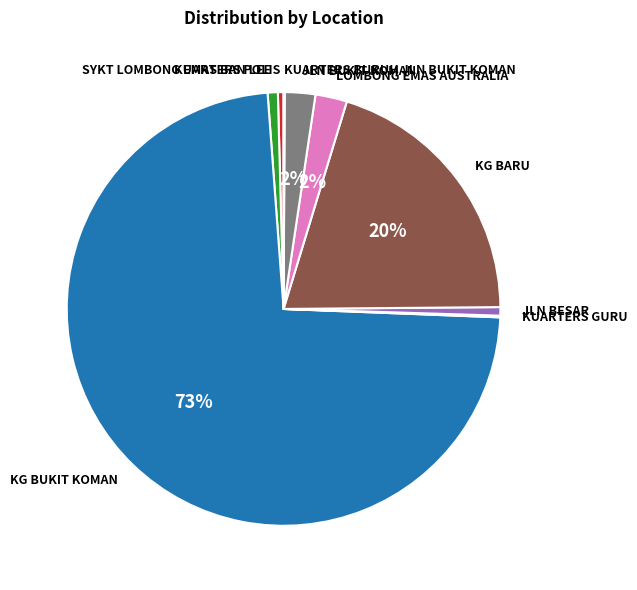

The JLN BESAR slice represents 1% of the pie. True or false?

True